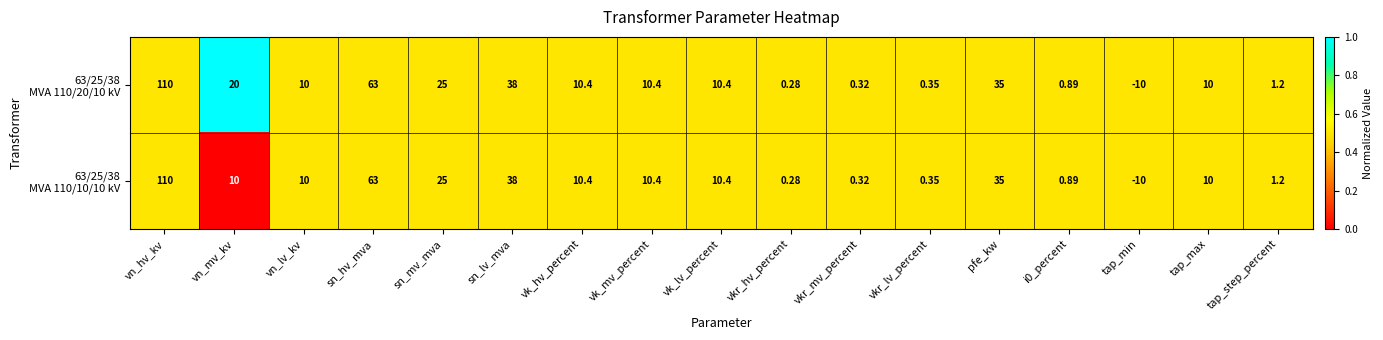

What is the total value across all series at vk_hv_percent?

20.8